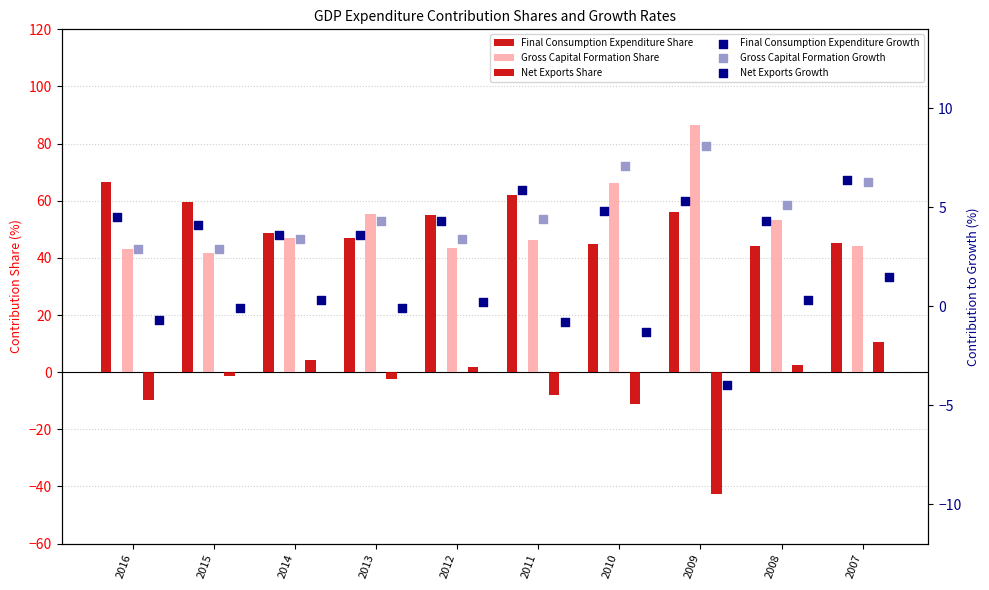

Which series contains the lowest Y value?

Net Exports Share